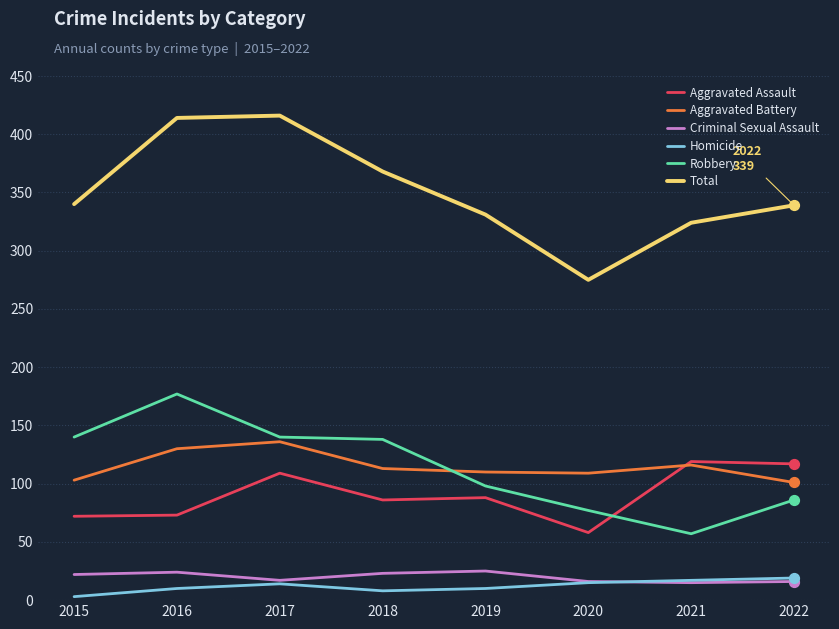

Which series has the largest range (max minus min)?

Total